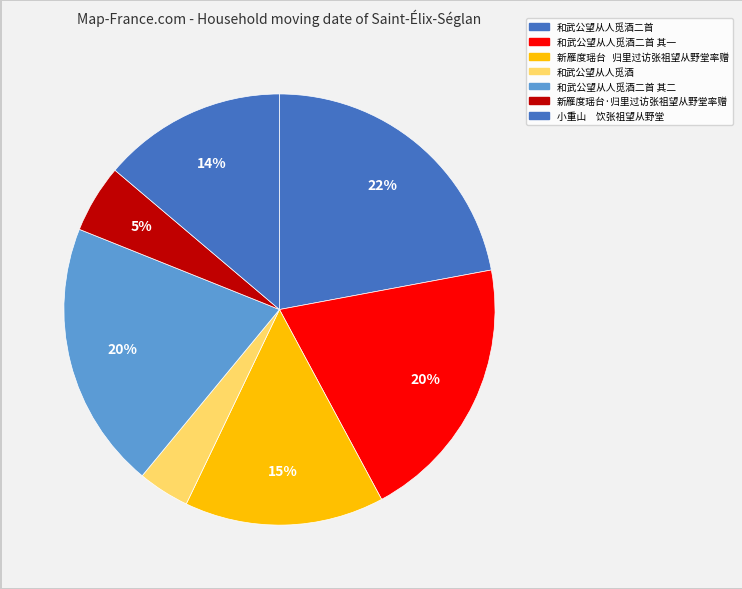

Is there a majority slice in this chart?

No